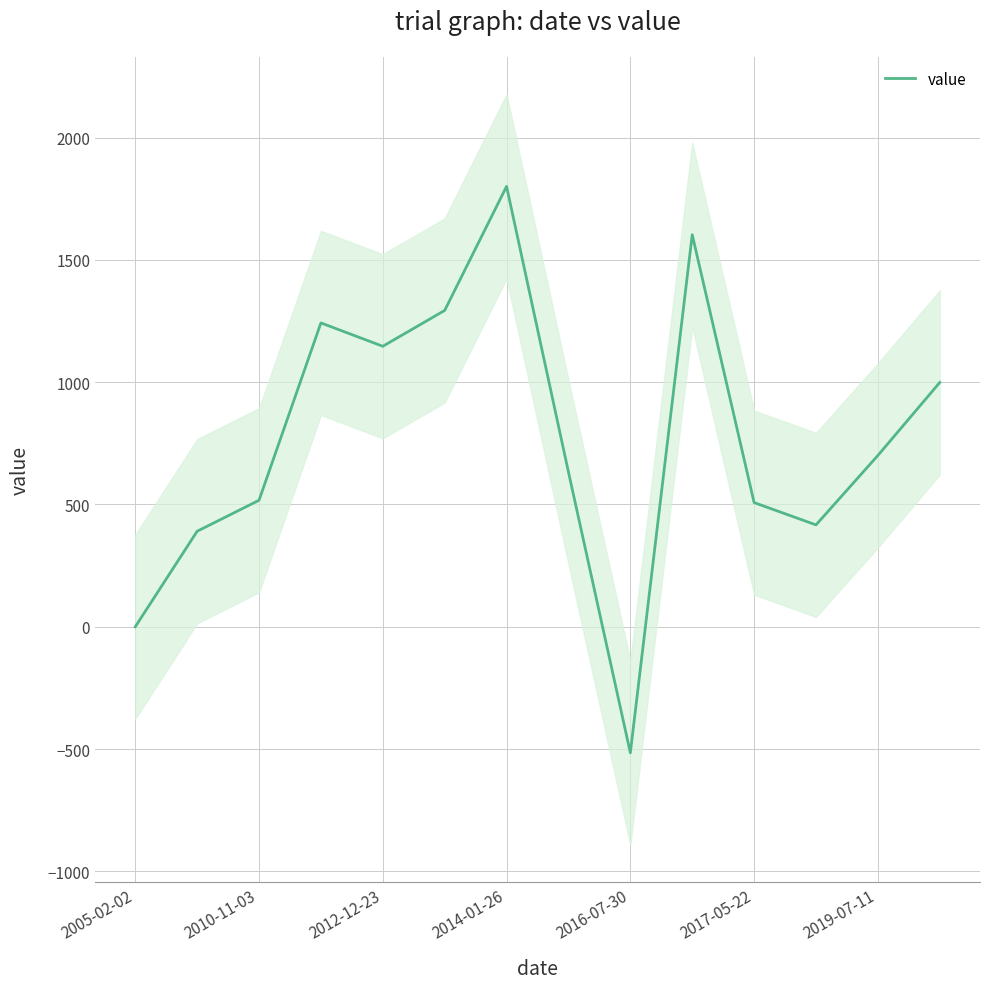

How many values exceed 700?

7